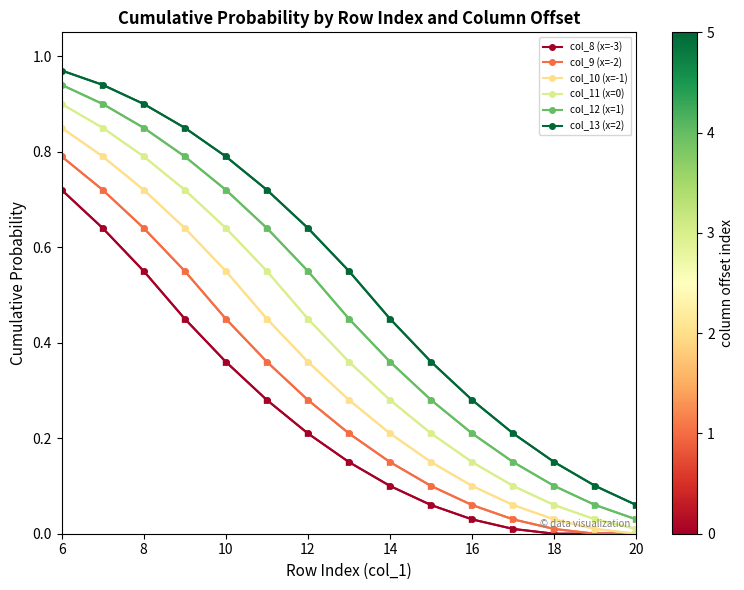

How many data points does each series have?

15